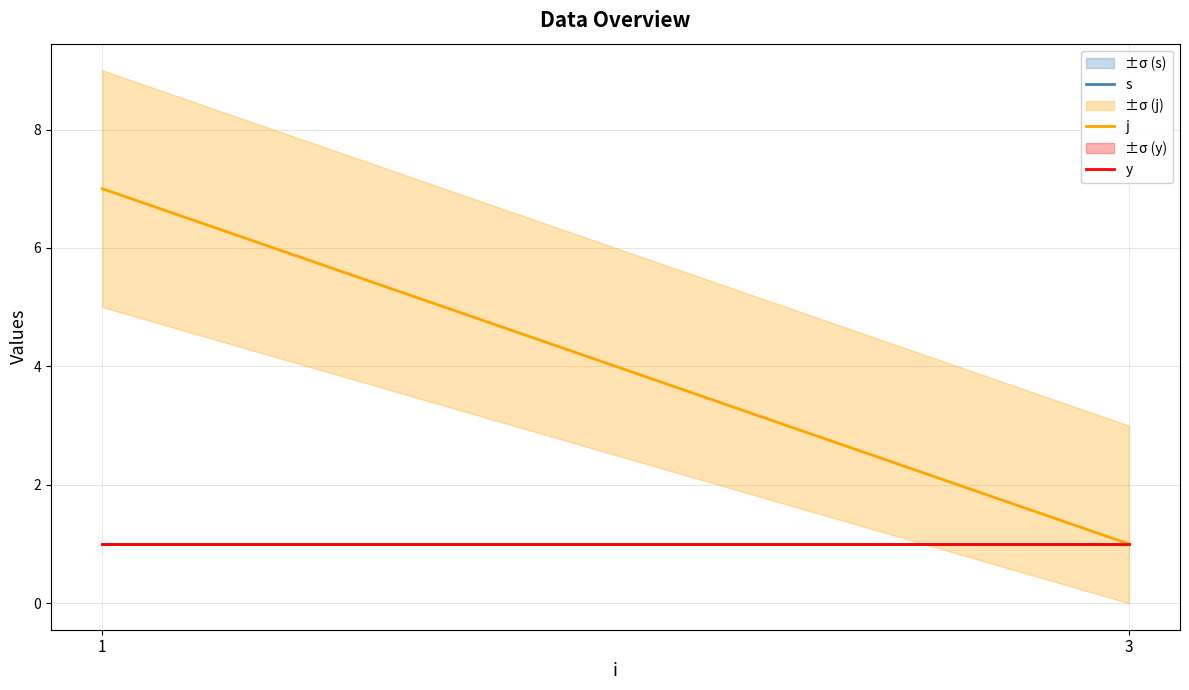

What is the approximate value of y at 1?

1